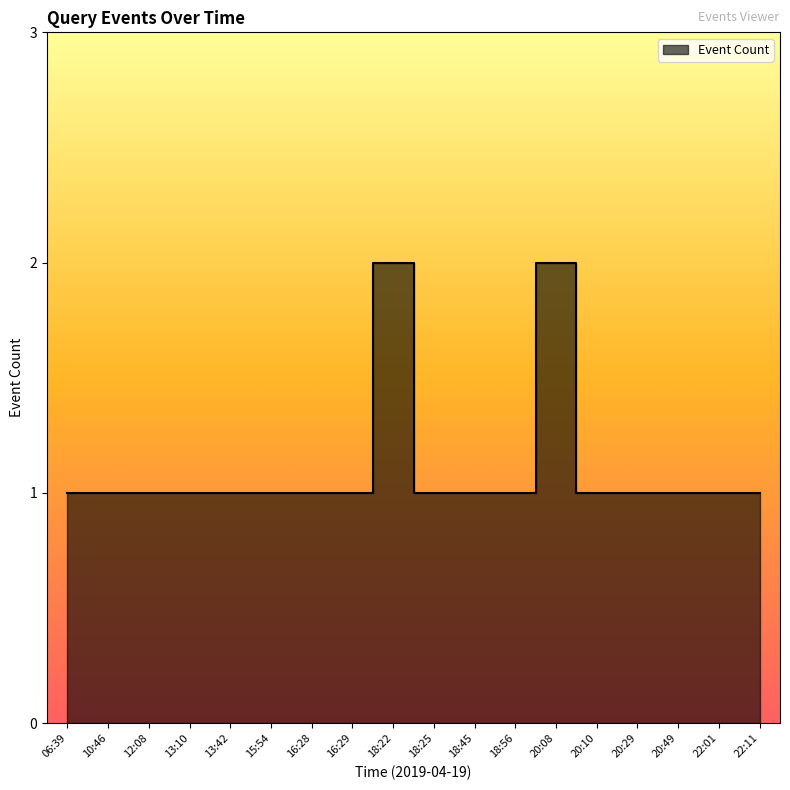

What is the minimum value shown in the chart?

1